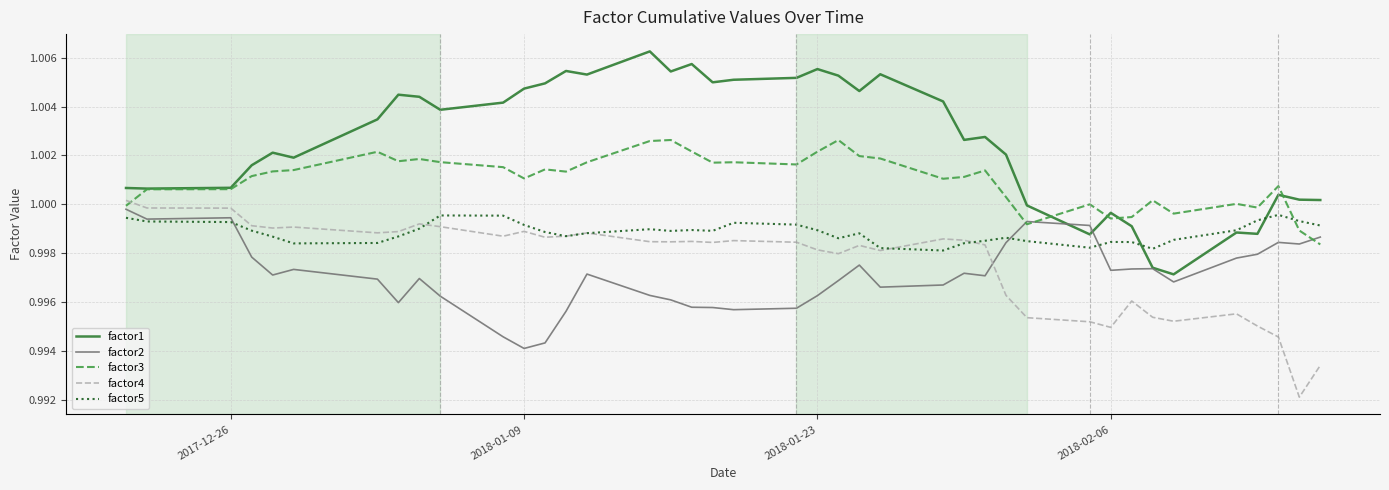

True or false: factor4 and factor1 intersect in this chart.

False